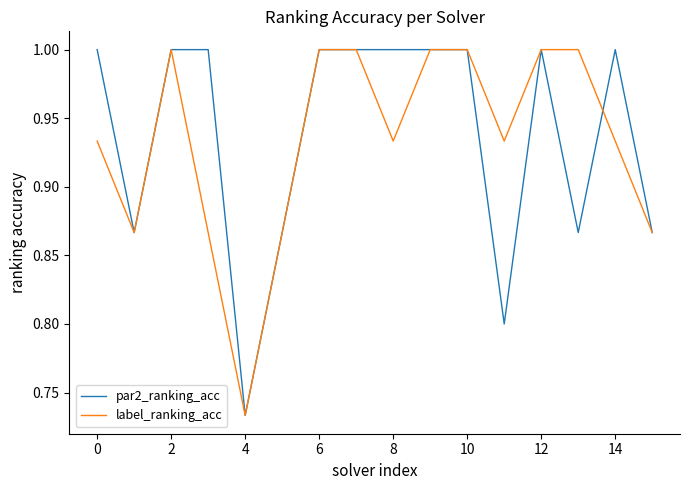

How many values in the par2_ranking_acc series are below 1?

6